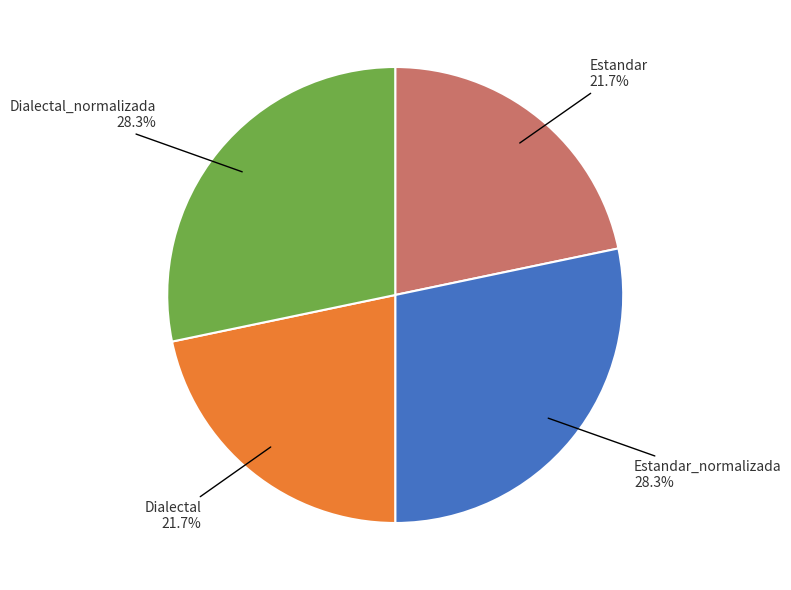

What is the ratio of the value at Dialectal to the value at Estandar?

1.0